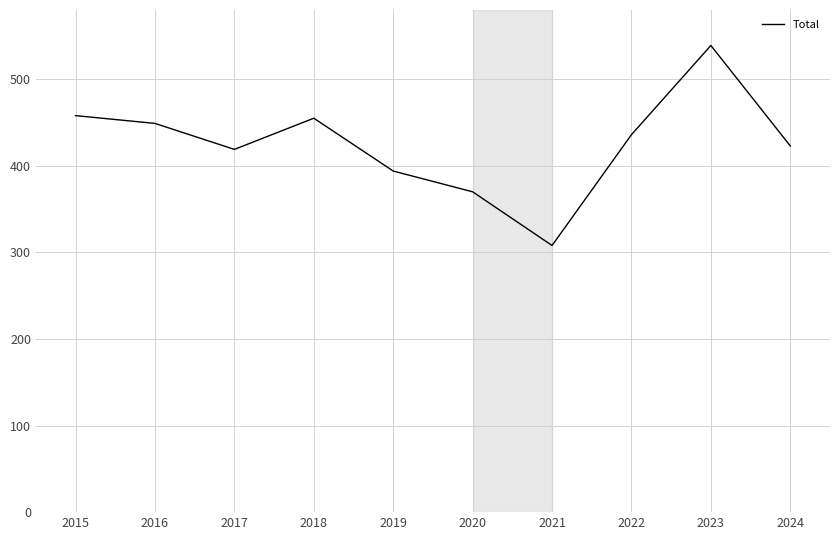

What is the smallest value displayed?

308